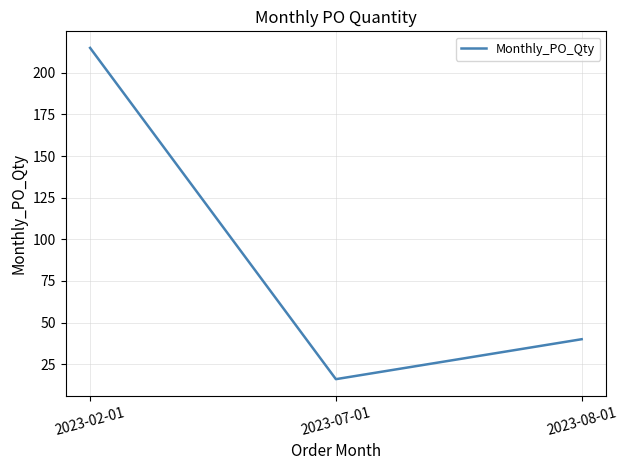

What is the difference between the second highest and minimum values?

24